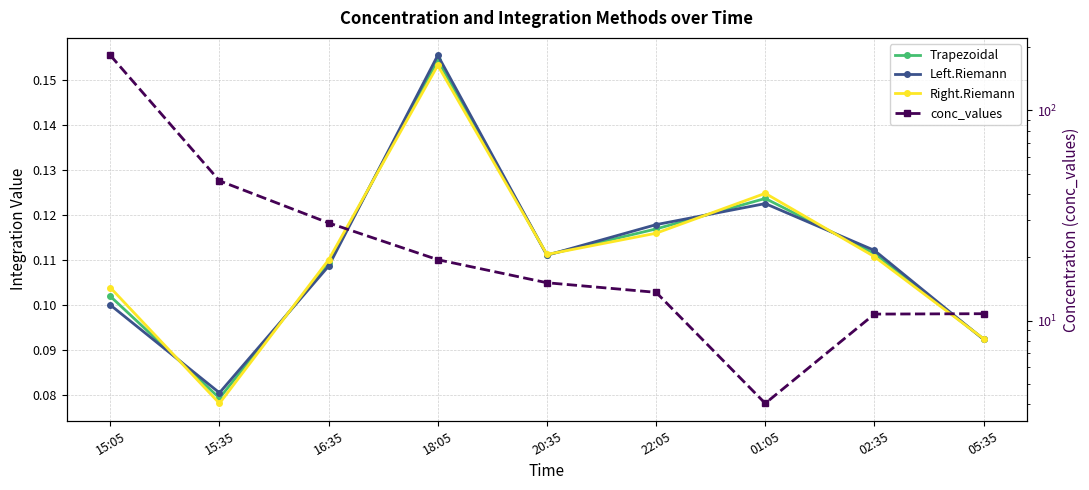

Which label corresponds to the largest value in the chart?

15:05